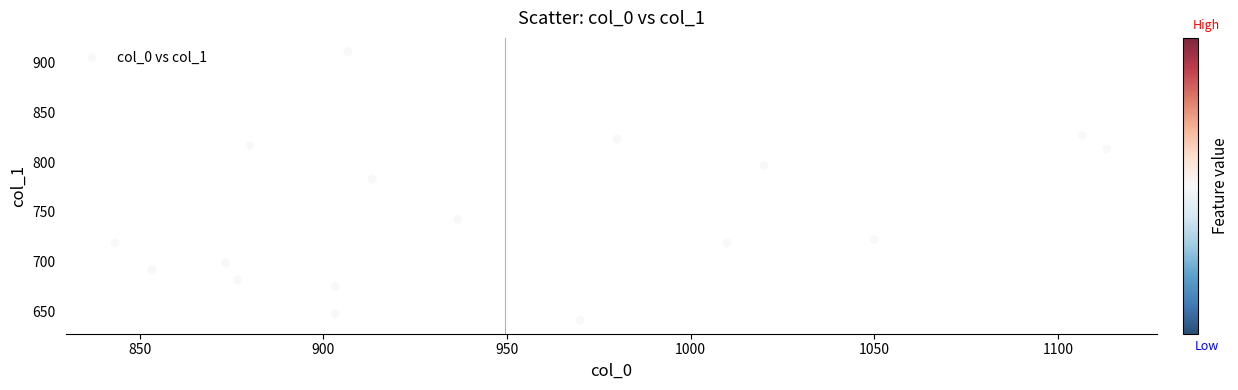

What is the range of Y values (max minus min)?

270.0